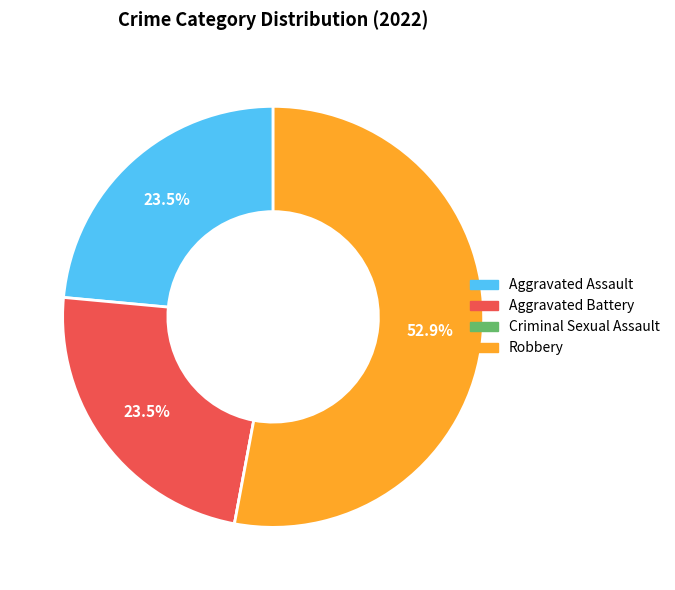

To the nearest percent, what is the difference between the largest and smallest slice percentages?

53%